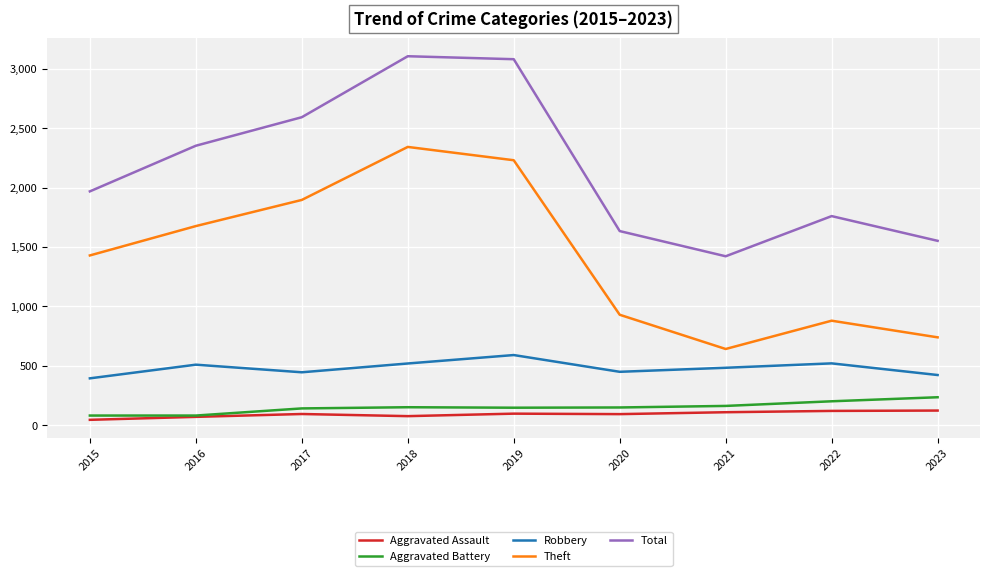

At which label does Theft reach its minimum?

2021